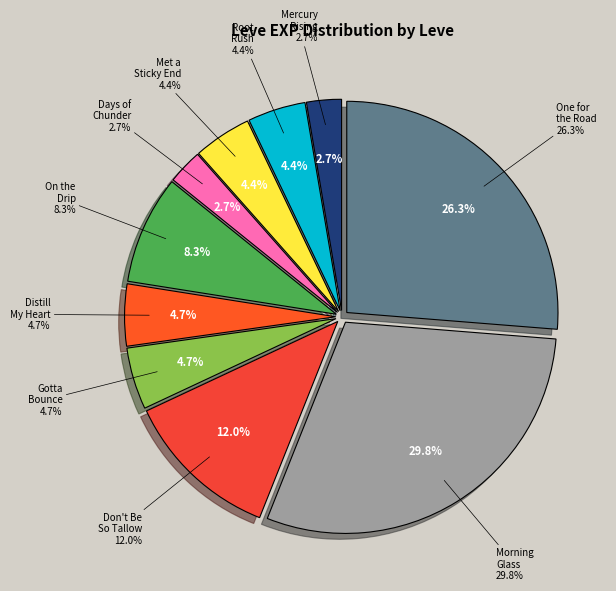

To the nearest percent, what is the average slice percentage?

10%